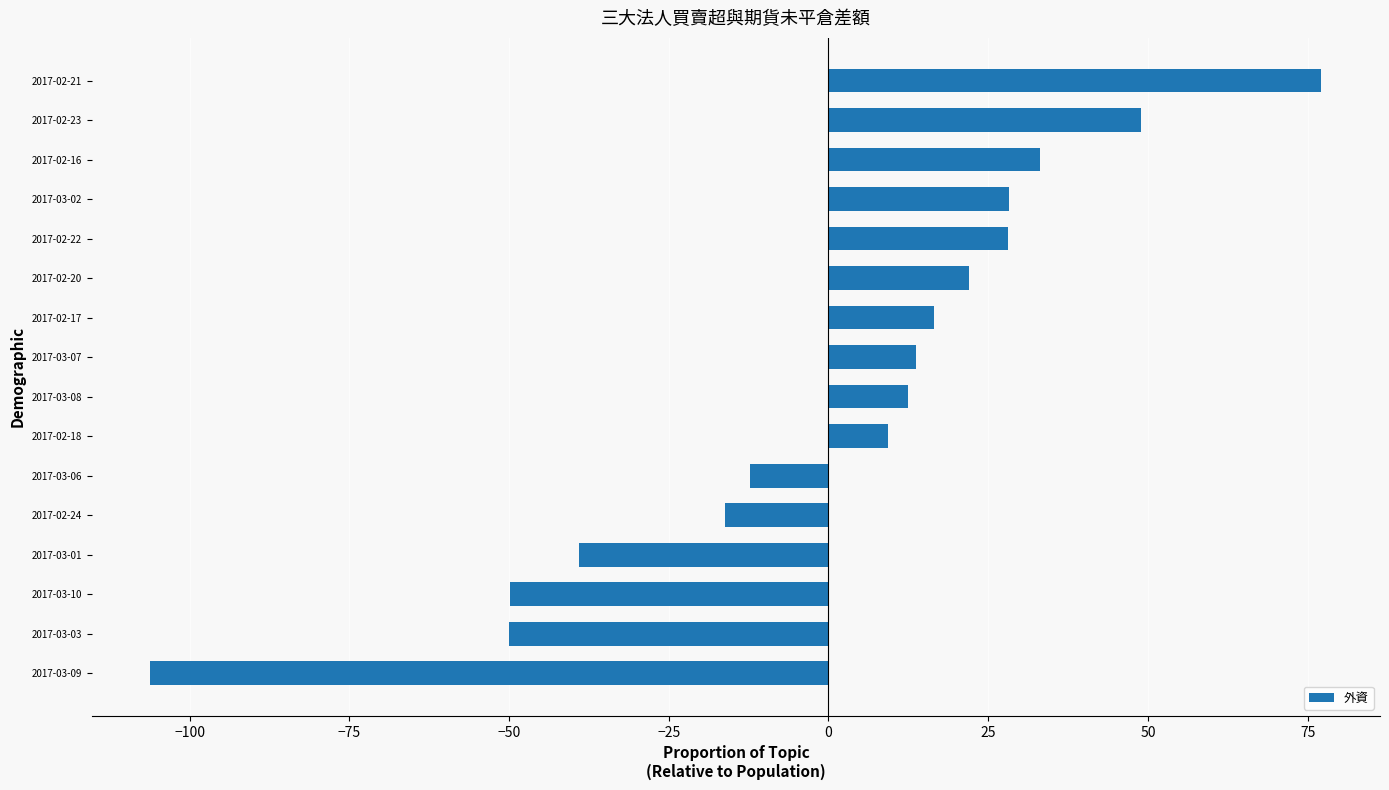

What is the sum of the values at 2017-02-24 and 2017-02-21?

61.0